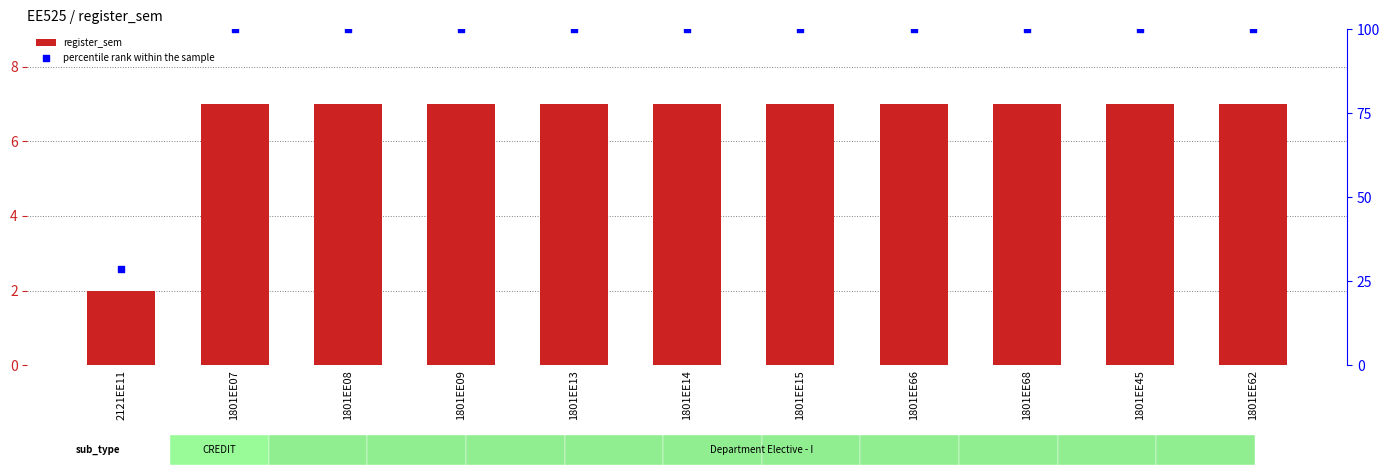

Which series contains the lowest Y value?

register_sem